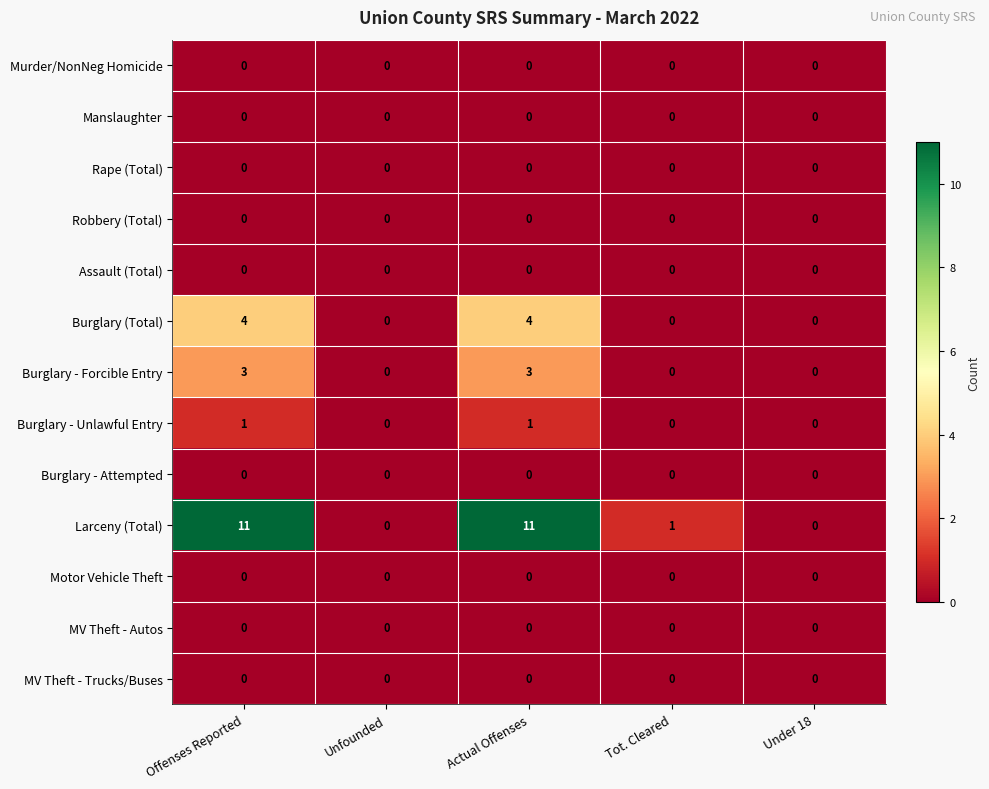

Between Actual Offenses and Under 18, which series saw the biggest shift?

Larceny (Total)